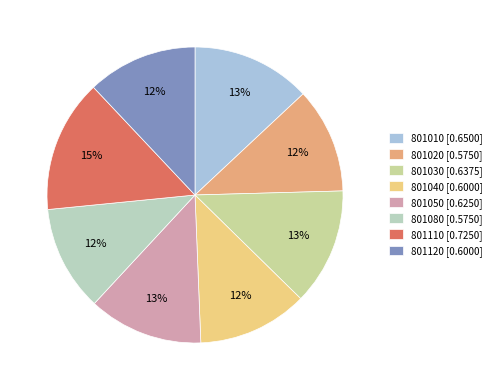

Count the number of slices in the pie.

8